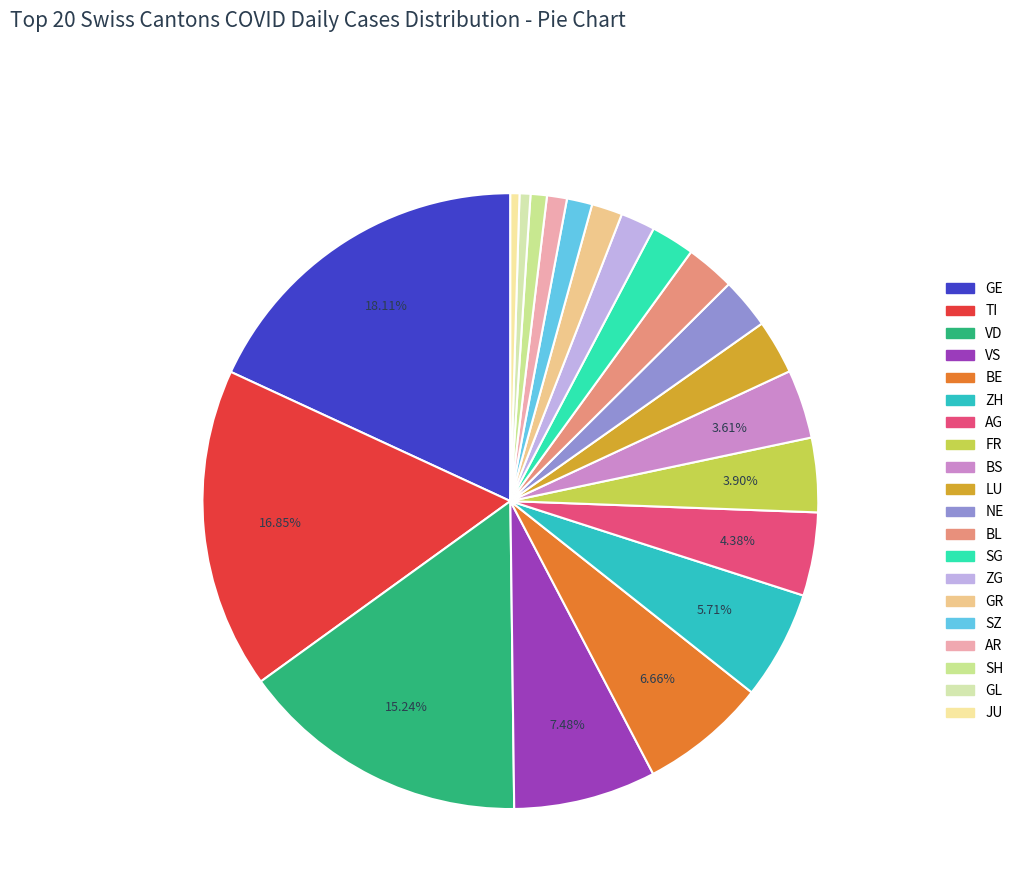

To the nearest percent, what is the average slice percentage?

5%